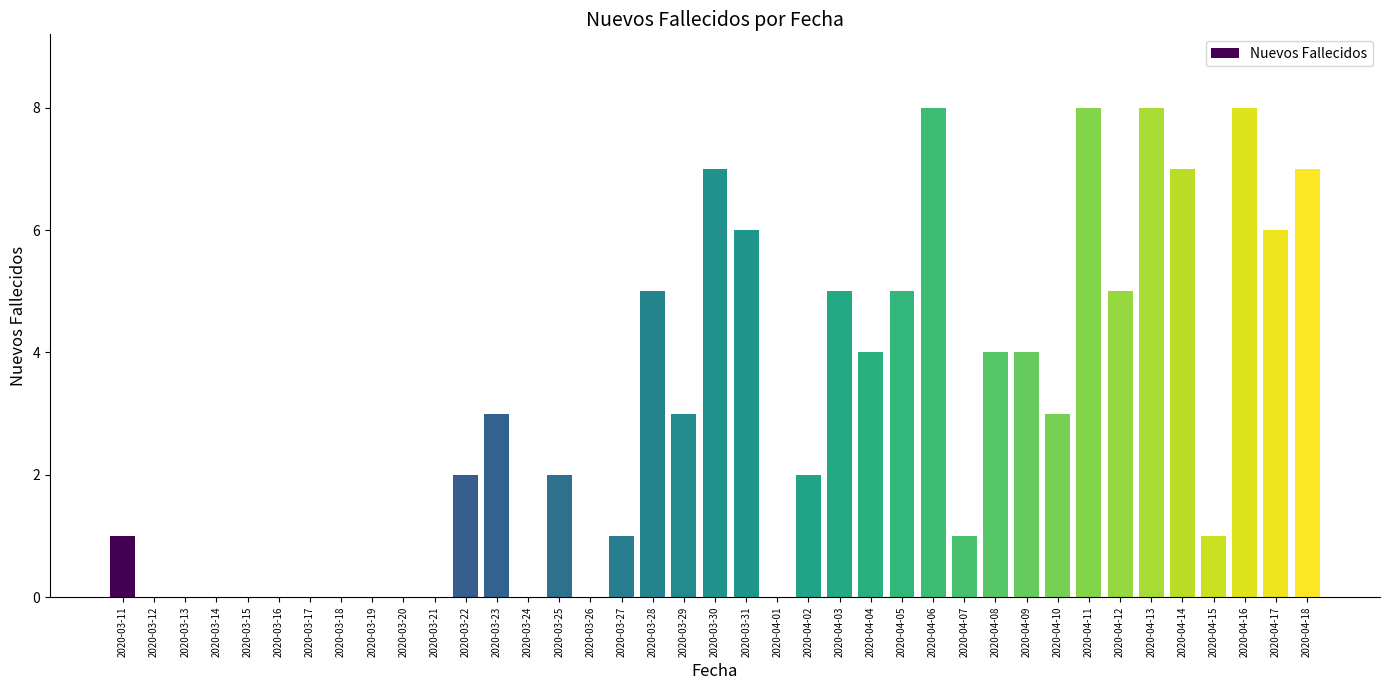

What is the greatest value displayed?

8